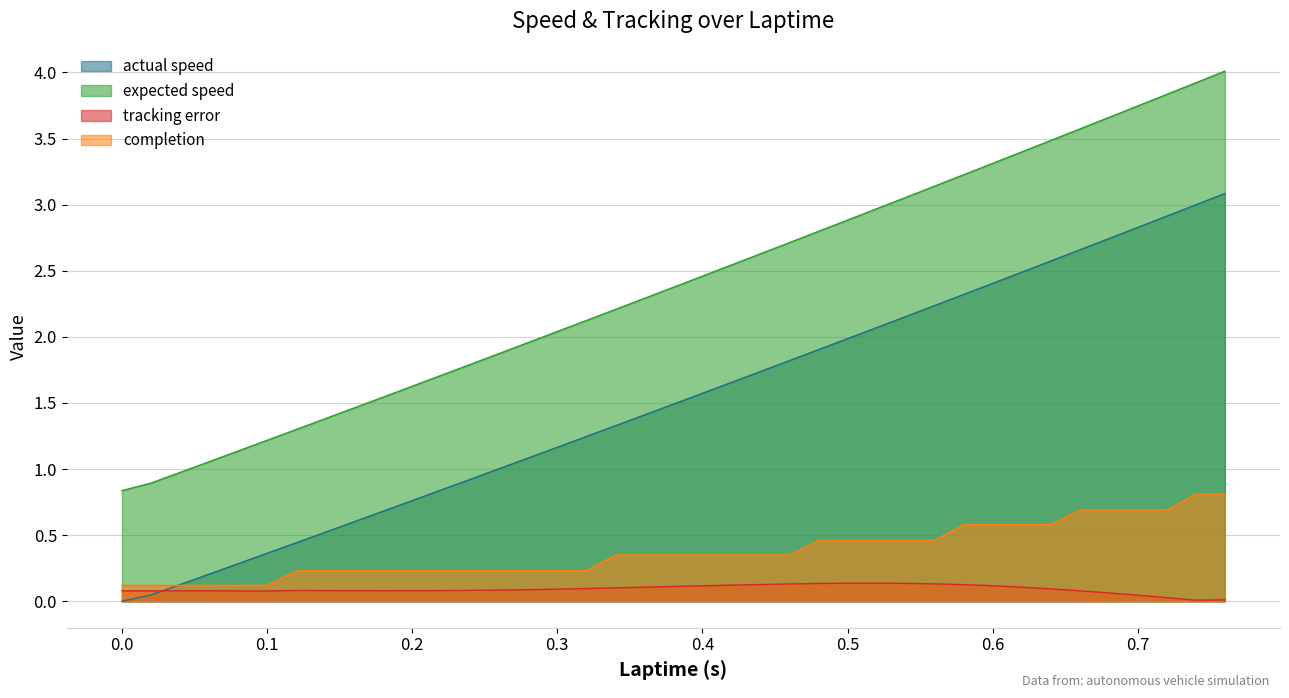

Which series changed the most between 0.54 and 0.62?

expected speed